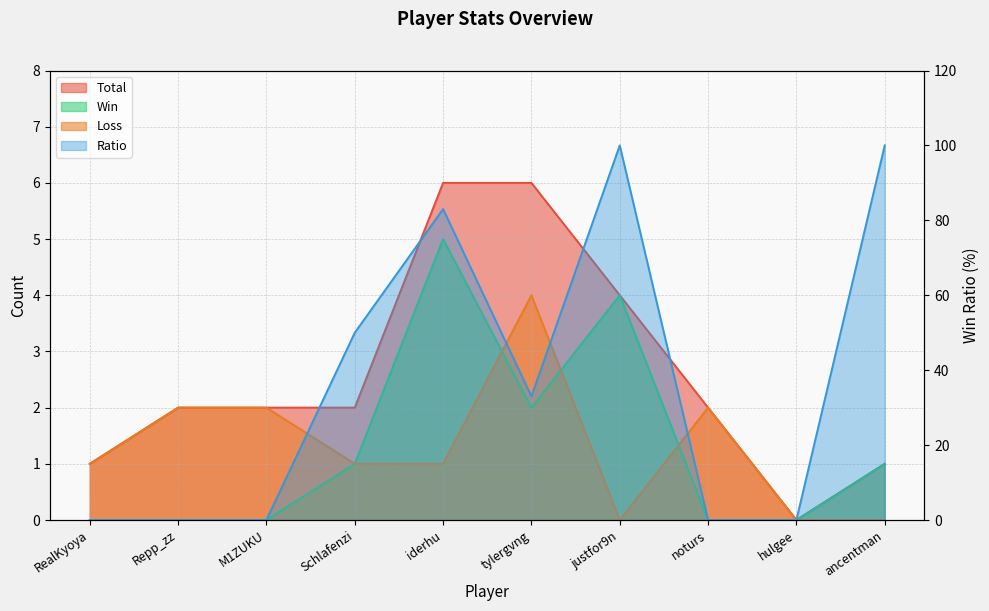

What is the sum of all Ratio values?

366